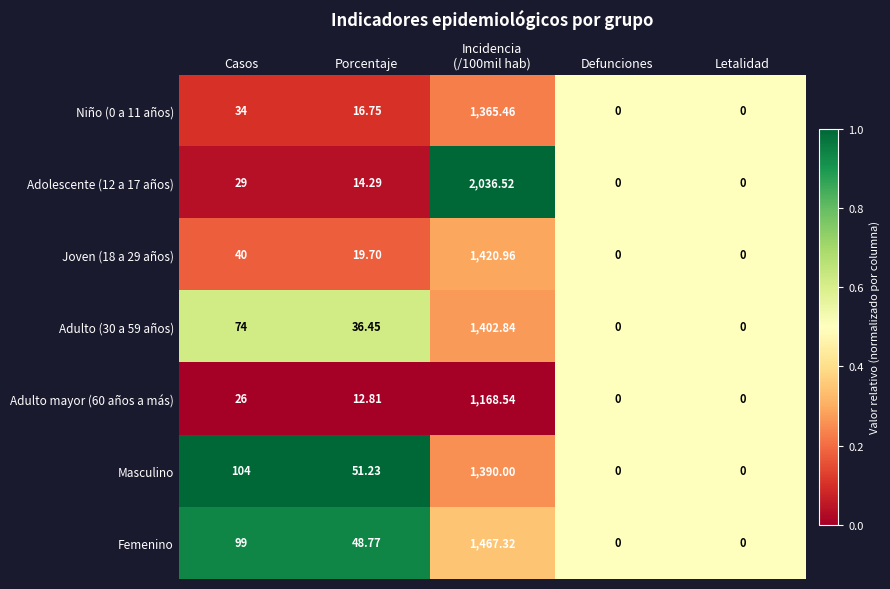

At Porcentaje, list the series in order from smallest to largest.

Adulto mayor (60 años a más), Adolescente (12 a 17 años), Niño (0 a 11 años), Joven (18 a 29 años), Adulto (30 a 59 años), Femenino, Masculino